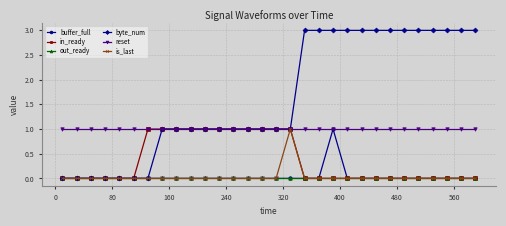

Which series has the widest spread of values?

byte_num